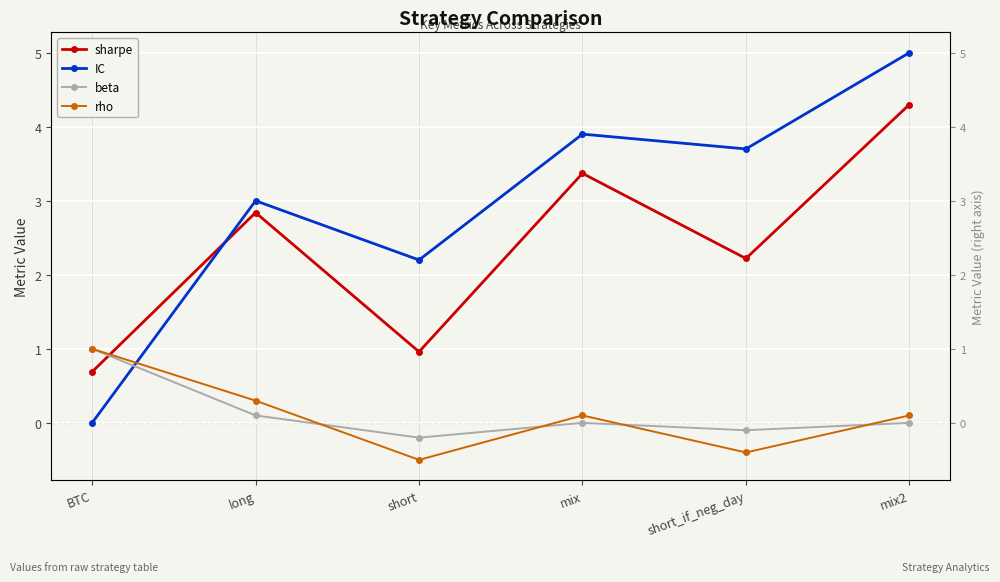

How many data points in beta are less than 0?

2